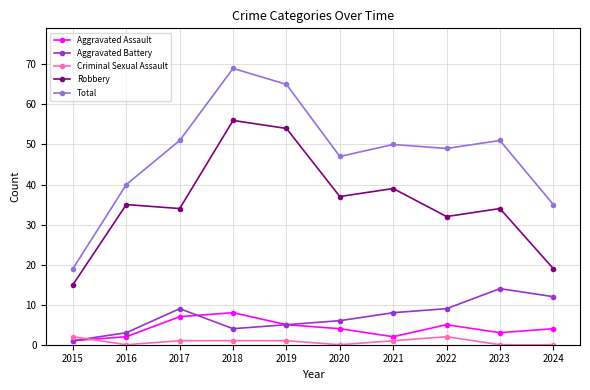

How many lines are shown in the chart?

5